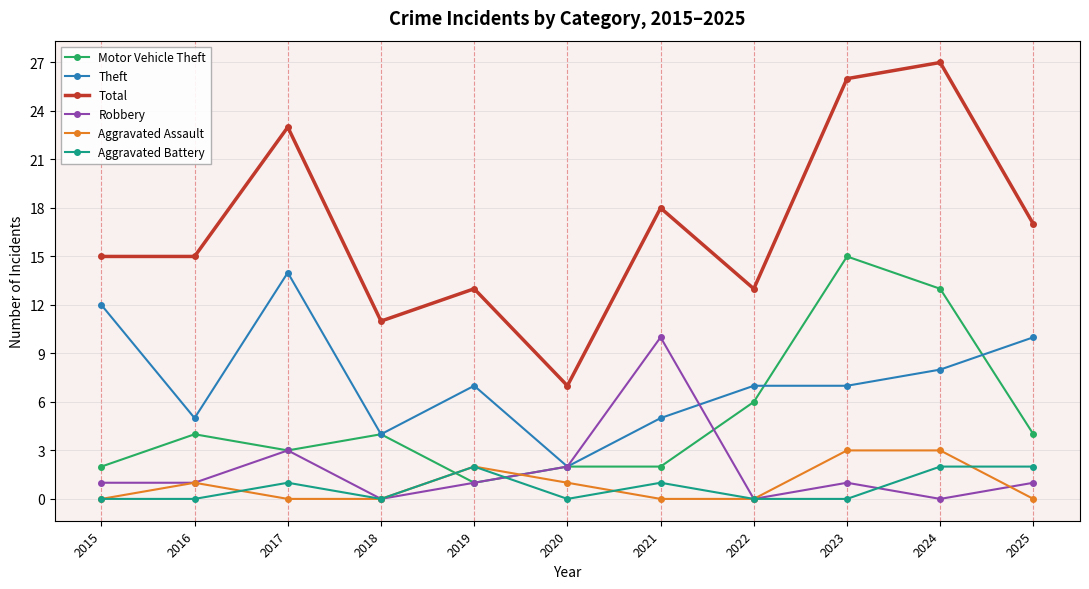

Which series has the largest range (max minus min)?

Total